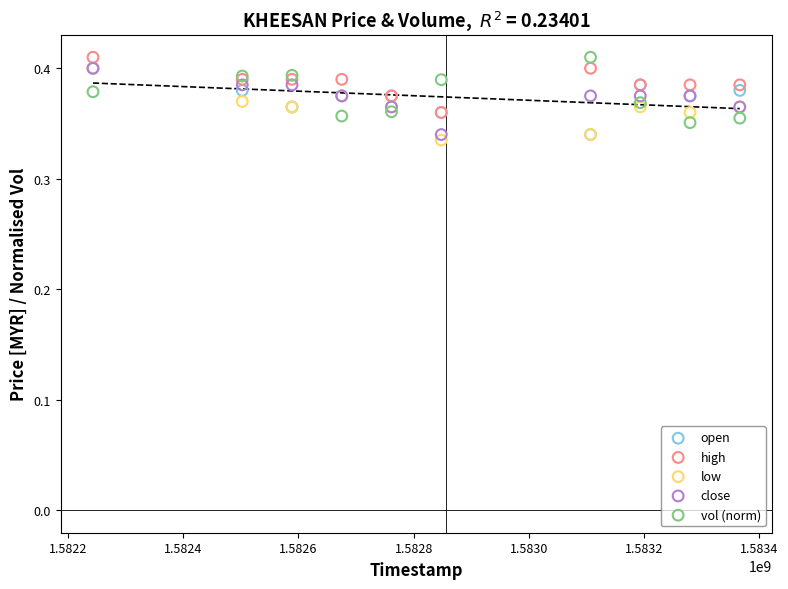

What are all the series names shown in the legend?

open, high, low, close, vol (norm)